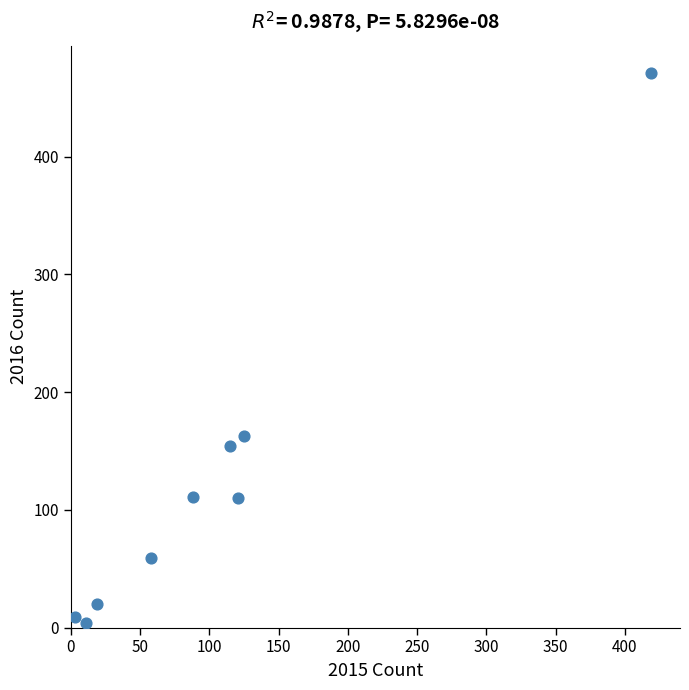

What is the average Y value?

122